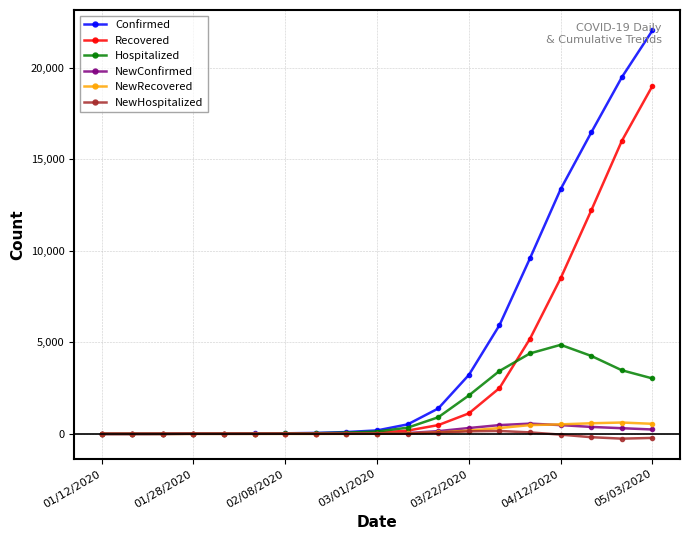

Which series has the largest range (max minus min)?

Confirmed